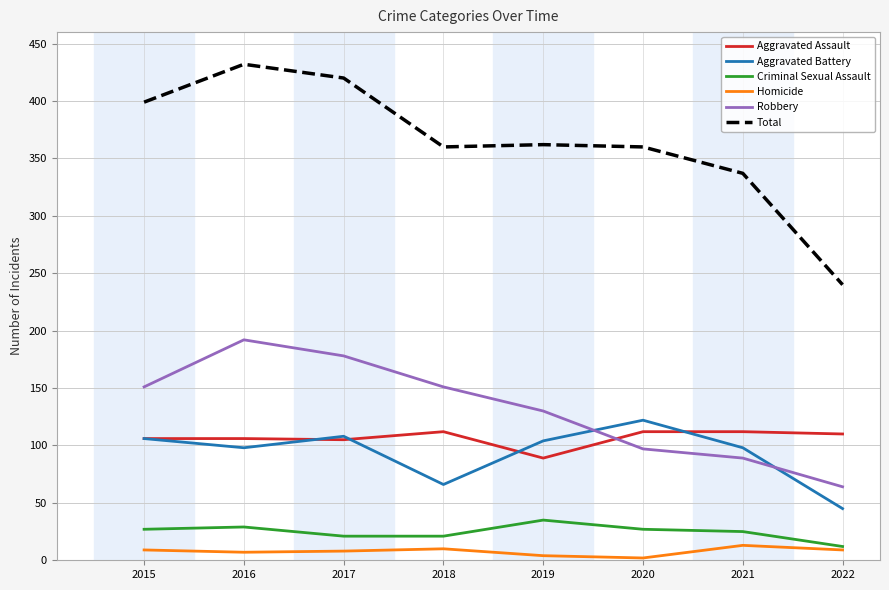

True or false: Robbery and Aggravated Battery intersect in this chart.

True